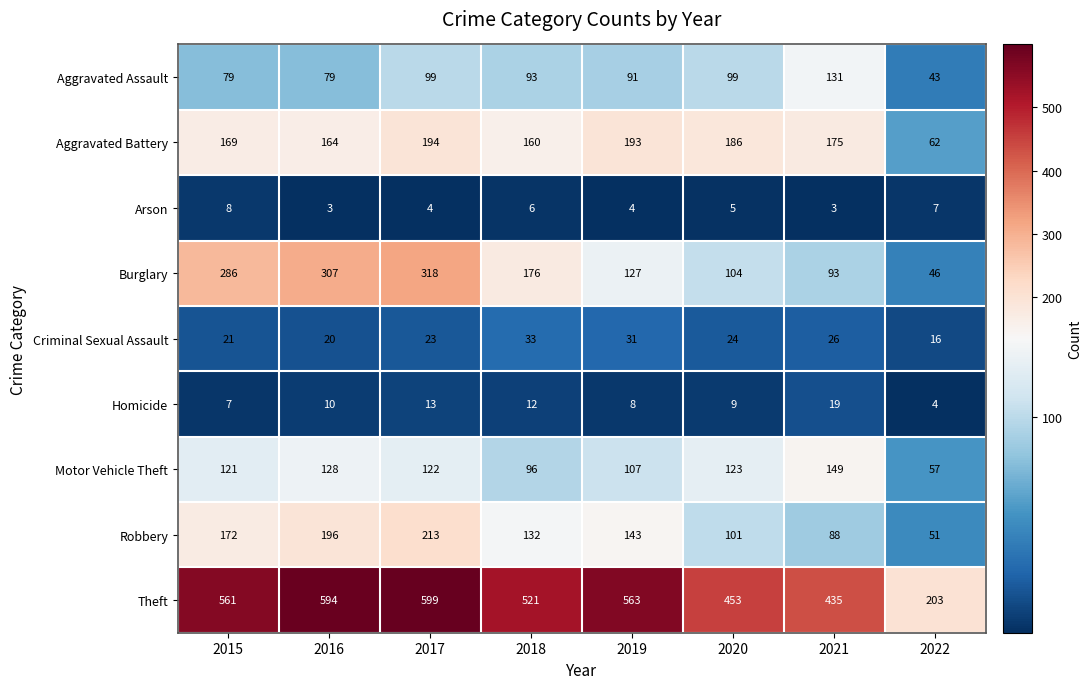

Where is Motor Vehicle Theft nearest to the value 103?

2019